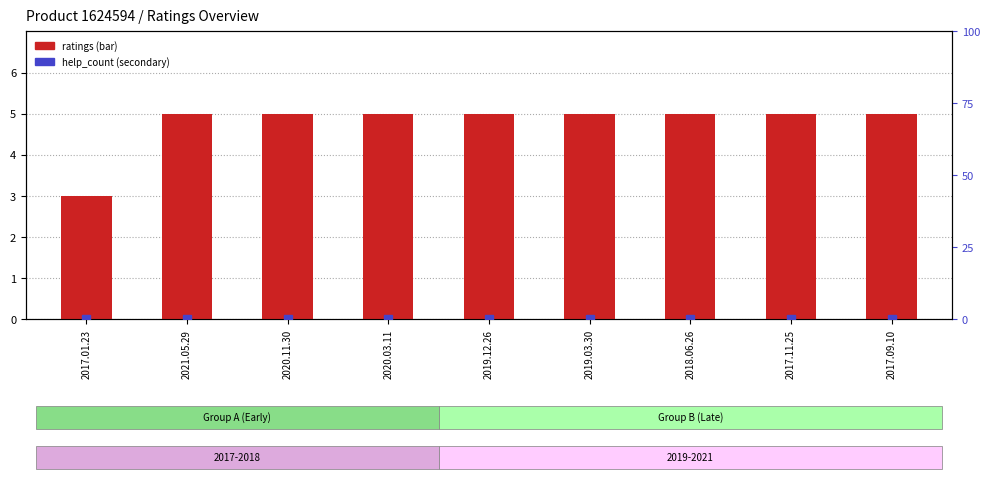

Rank the series by their maximum value, from lowest to highest.

help_count, ratings